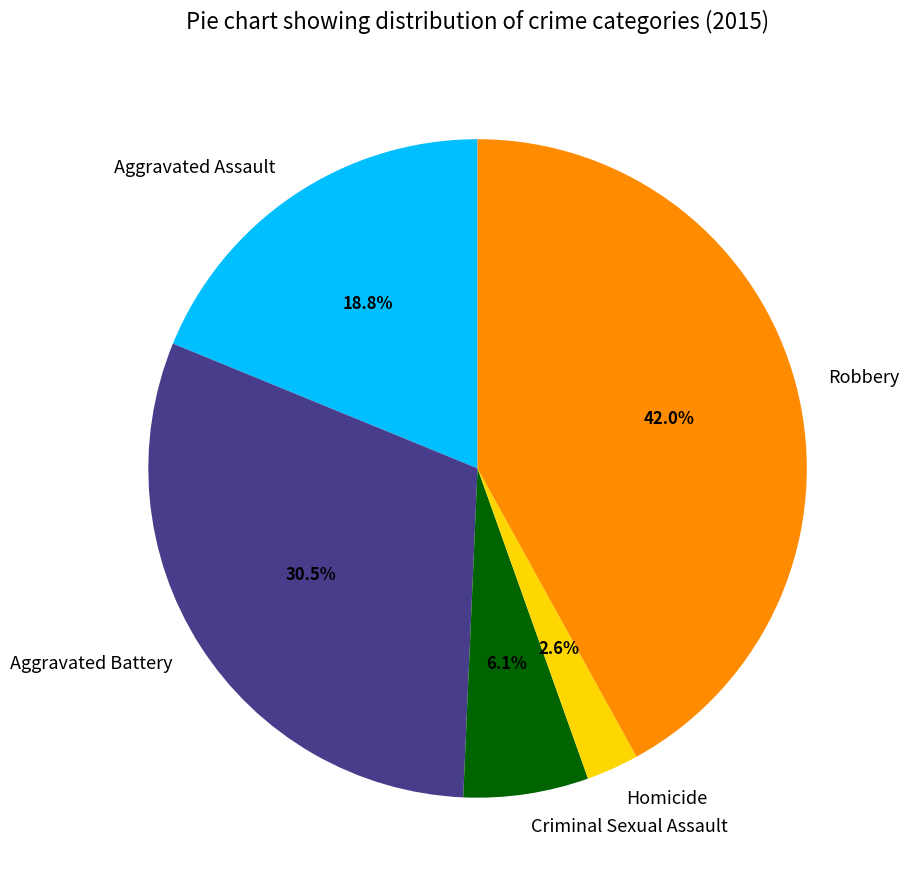

To the nearest percent, what percentage of the pie is Robbery?

42%